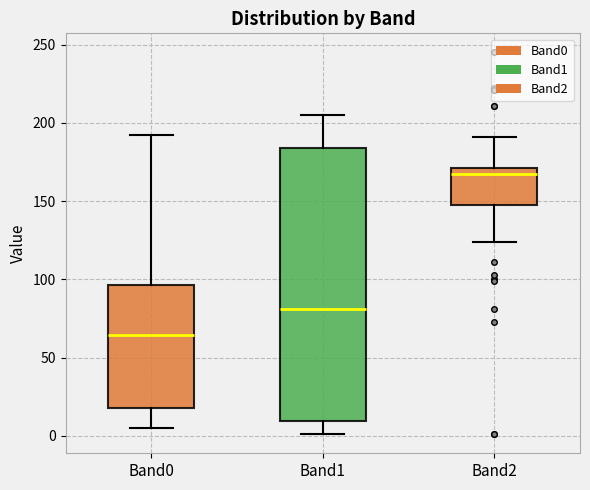

Where does the lower whisker of the box for Band0 end on the y-axis? The values are not printed on the chart, so give them approximately, as read against the axis.

5